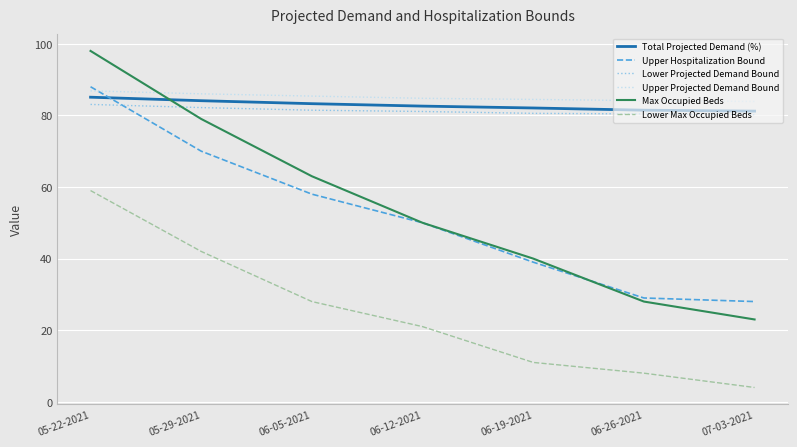

What is the difference between the highest and lowest values at 06-12-2021?

63.8